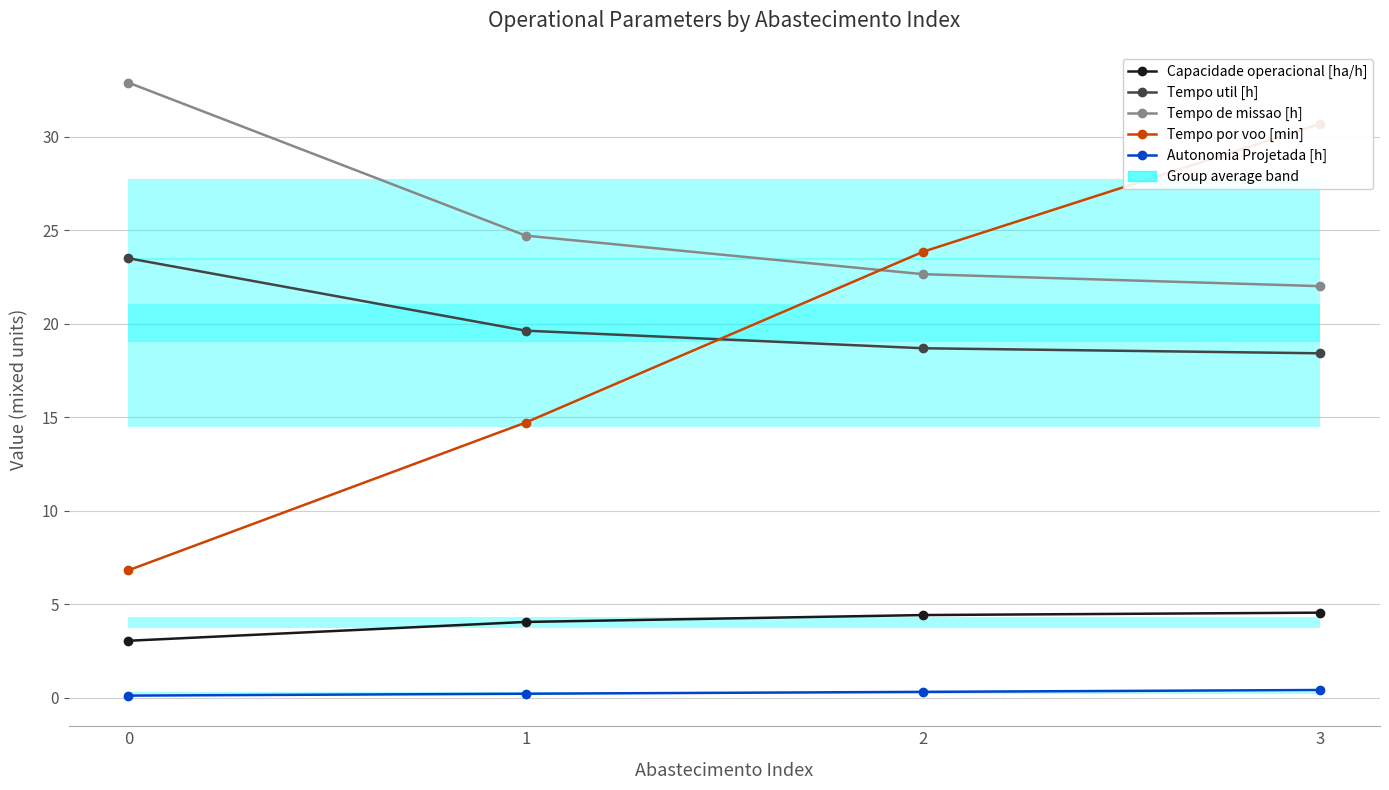

Reading left to right, transcribe all the data shown in this chart.

Capacidade operacional [ha/h]: 3.0	4.0	4.4	4.5
Tempo util [h]: 23.5	19.6	18.7	18.4
Tempo de missao [h]: 32.9	24.7	22.6	22.0
Tempo por voo [min]: 6.8	14.7	23.8	30.7
Autonomia Projetada [h]: 0.1	0.2	0.3	0.4